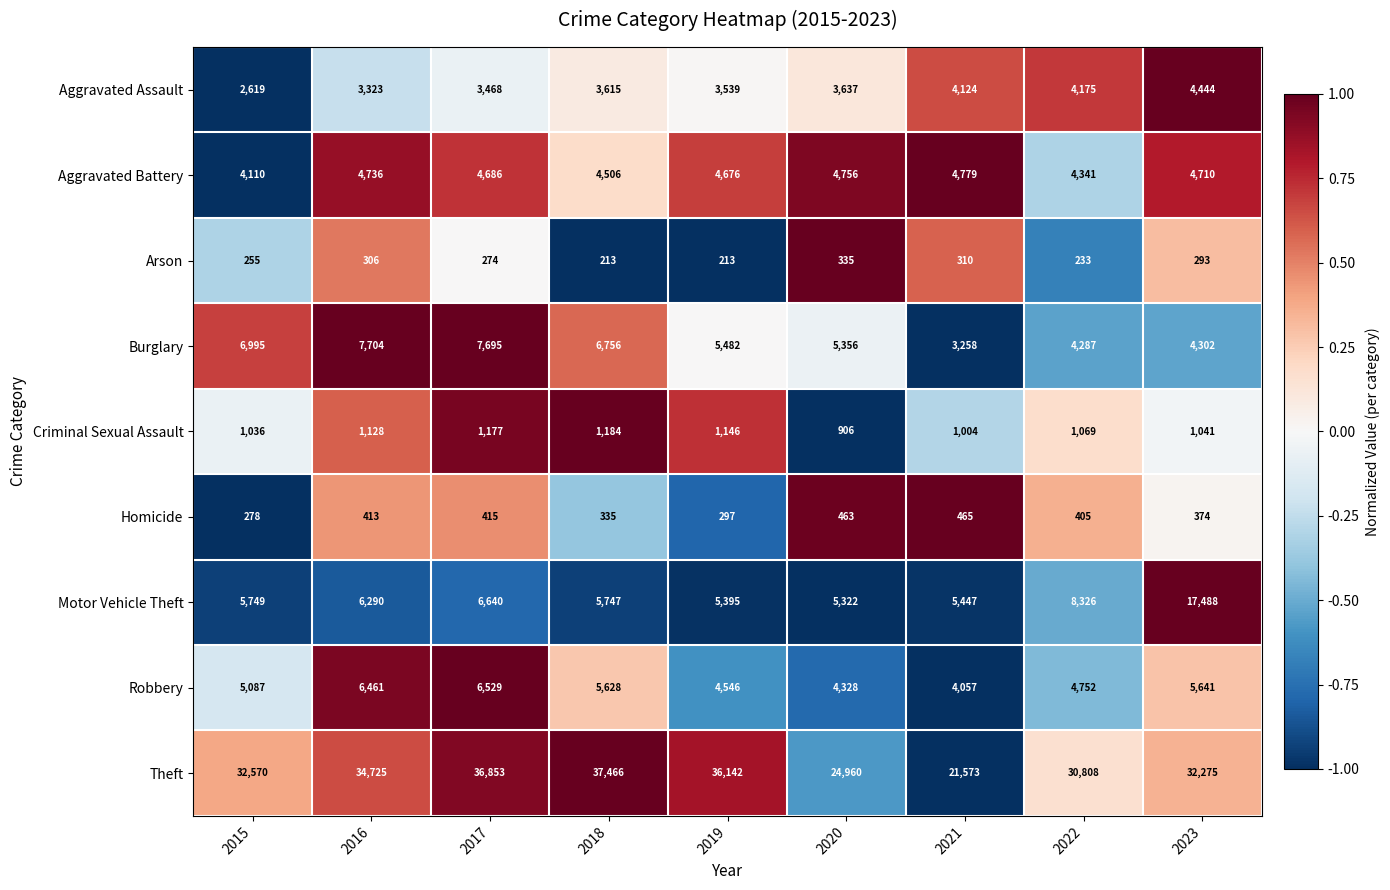

At which category is the sum across all series the highest?

2023